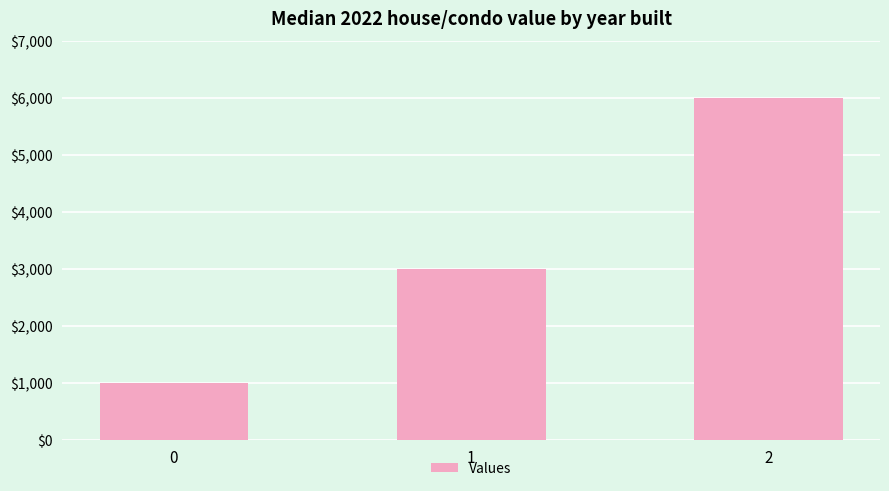

Reading right to left, list all the values displayed in this chart.

6000	3000	1000